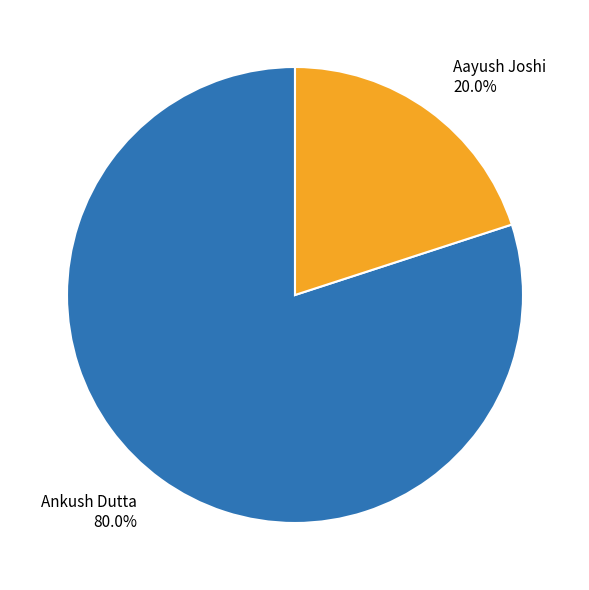

The Ankush Dutta slice represents 80% of the pie. True or false?

True